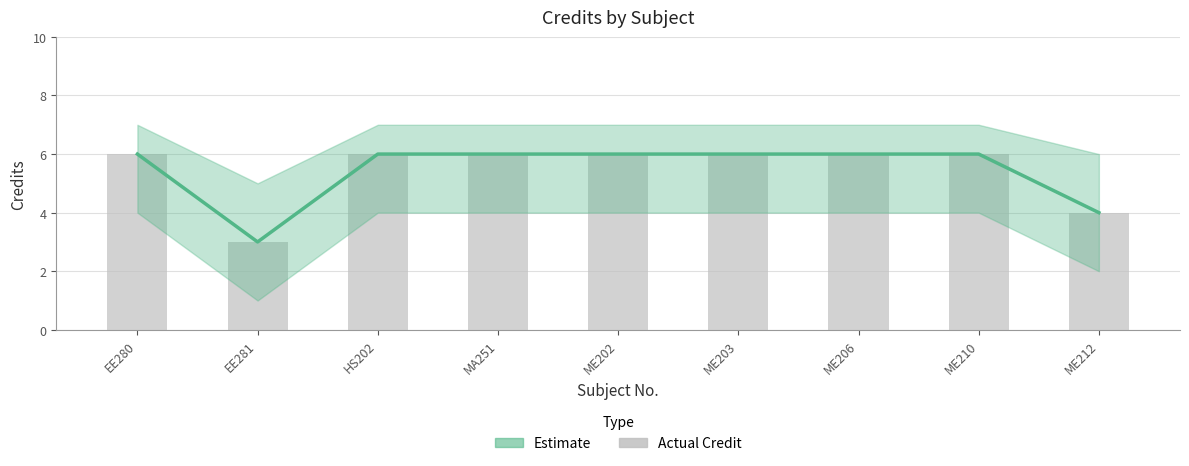

Rank the categories by Credit value from highest to lowest.

EE280, HS202, MA251, ME202, ME203, ME206, ME210, ME212, EE281